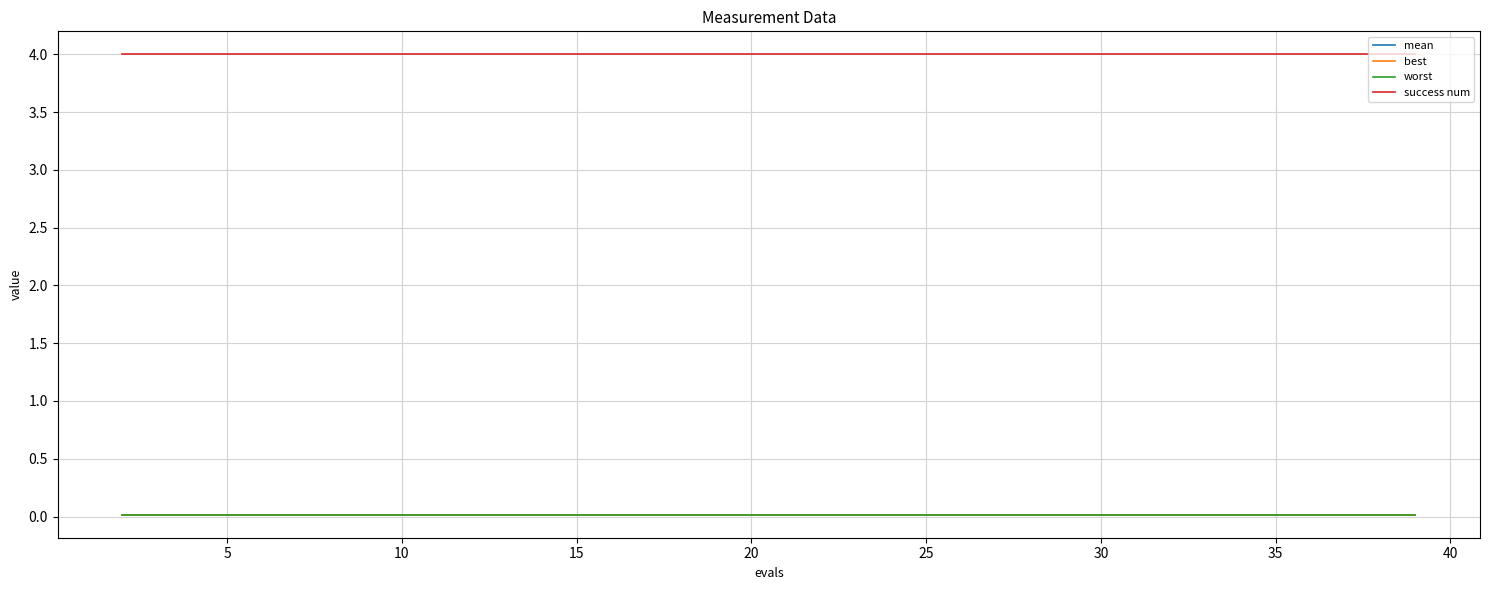

What is the greatest value displayed?

4.0